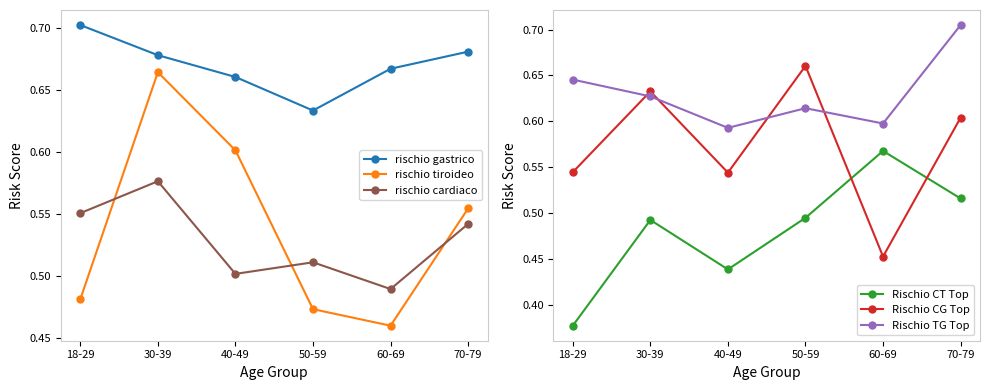

How many intersections are there between Rischio CG Top and Rischio TG Top?

4